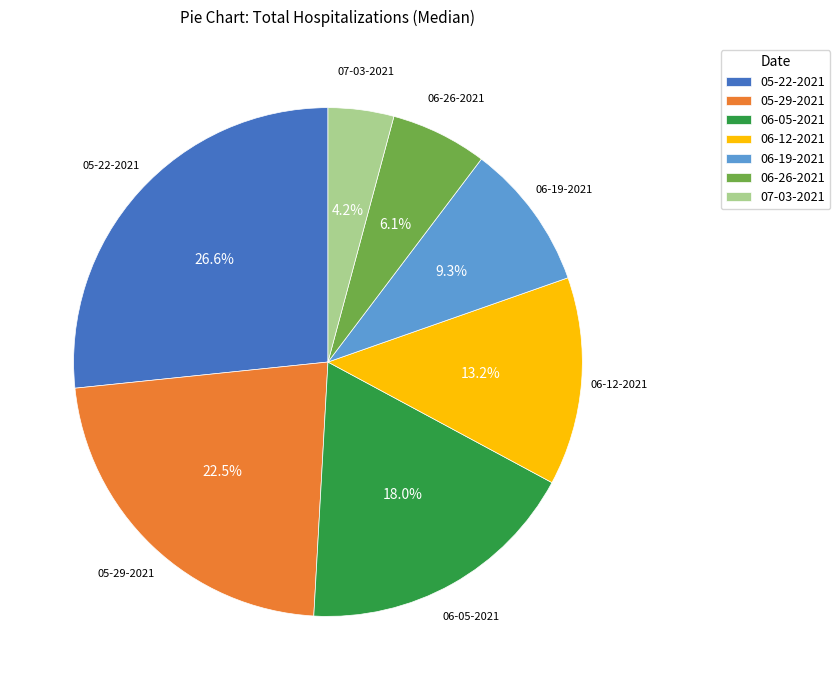

To the nearest percent, what is the difference between the largest and smallest slice percentages?

22%